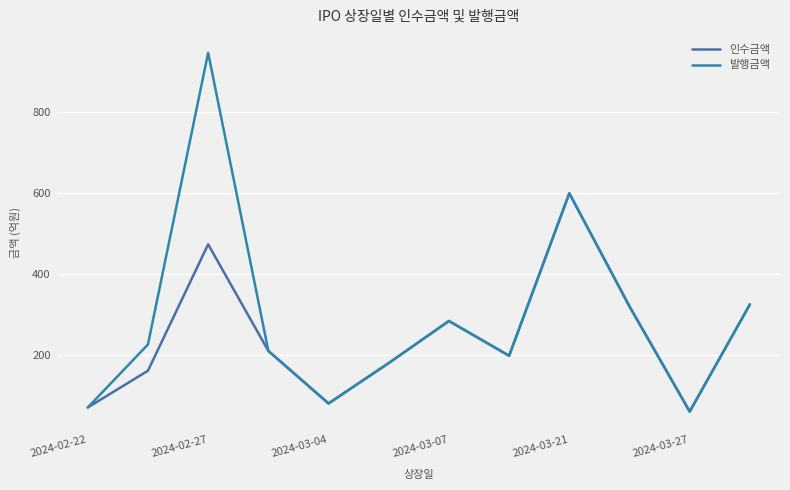

What are all the series names shown in the legend?

인수금액, 발행금액